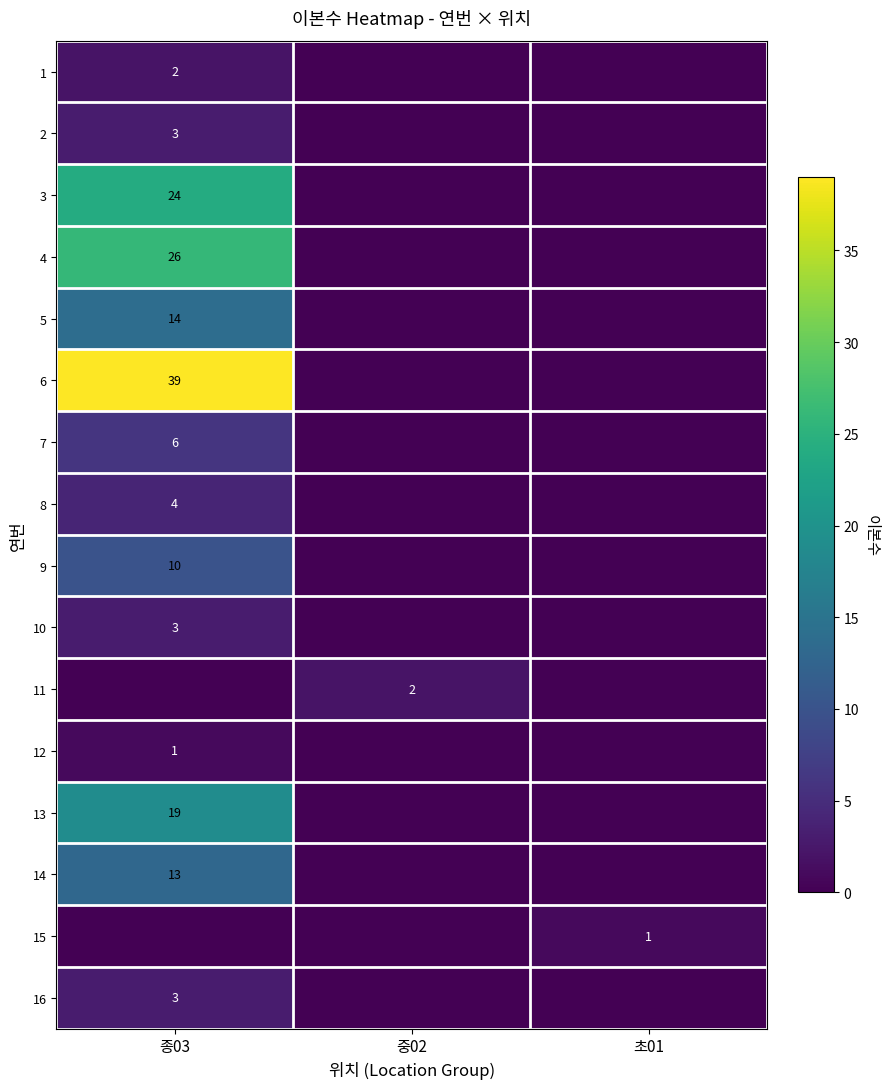

Which category has the lowest value across all series?

중02